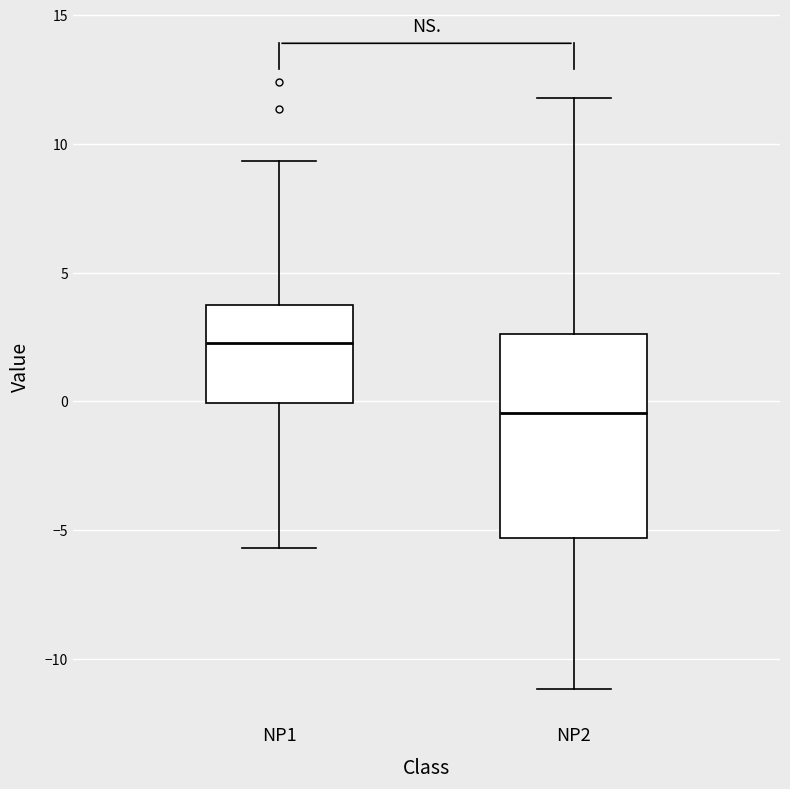

Reading left to right, read every box against the y-axis: the position of its median line, the range the box covers, and the ends of its whiskers. The values are not printed on the chart, so give them approximately, as read against the axis.

NP1: median 2.0, box 0.0 to 4.0, whiskers -5.5 to 9.5
NP2: median -0.5, box -5.5 to 2.5, whiskers -11.0 to 12.0